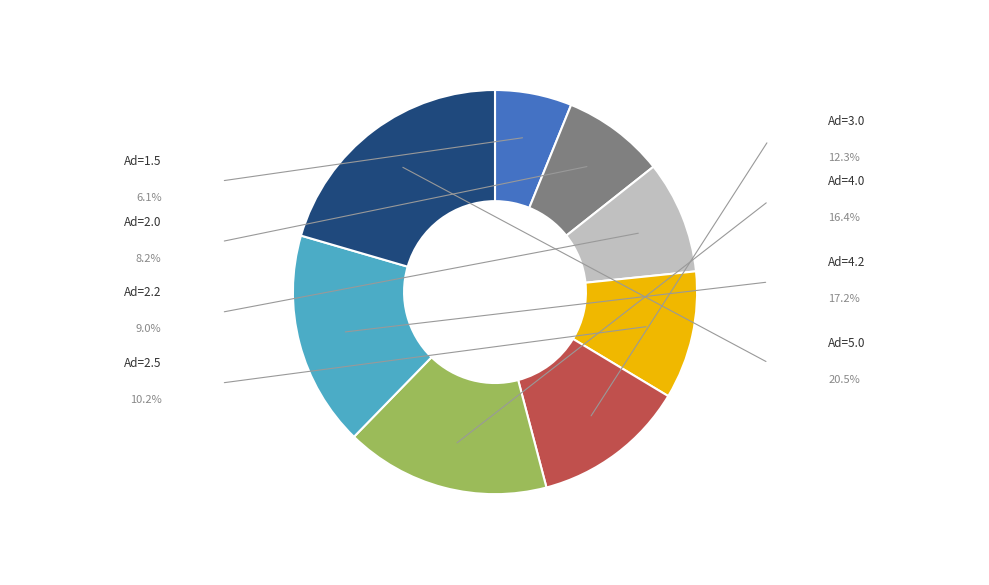

Is there a majority slice in this chart?

No